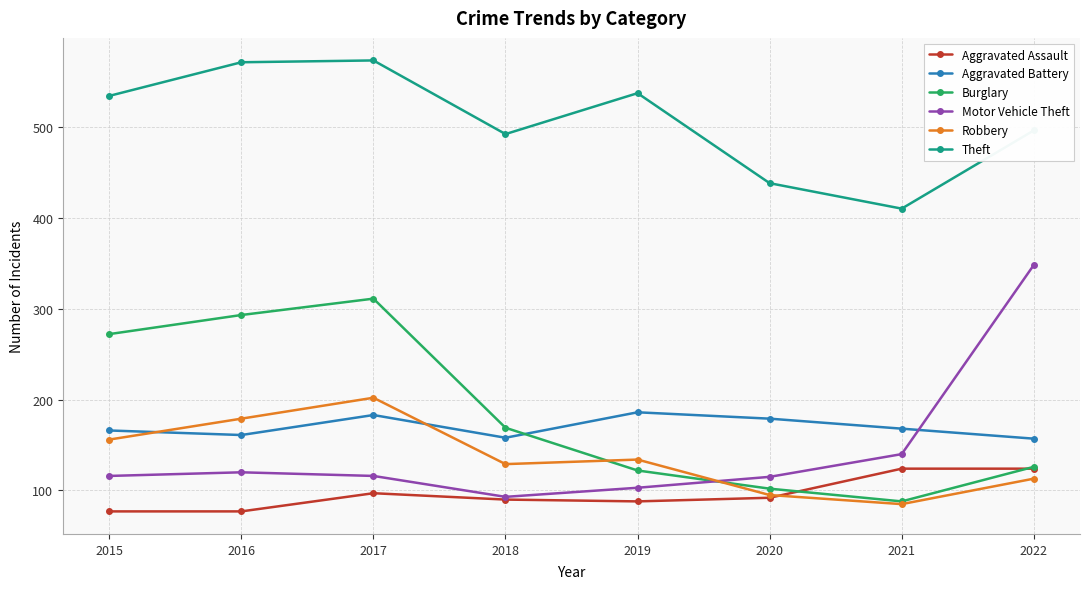

What is the value of the Burglary point at the 7th from the left?

88